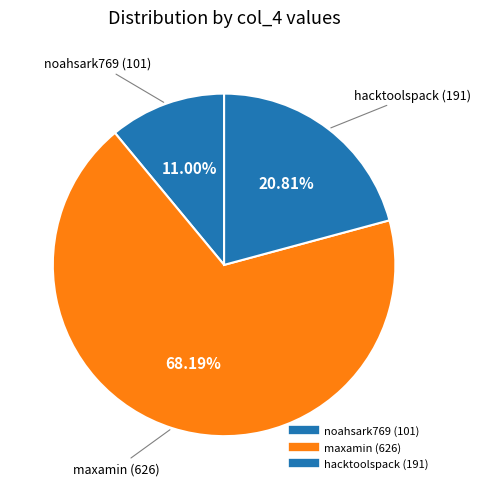

What is the change in value from noahsark769 to hacktoolspack?

+90